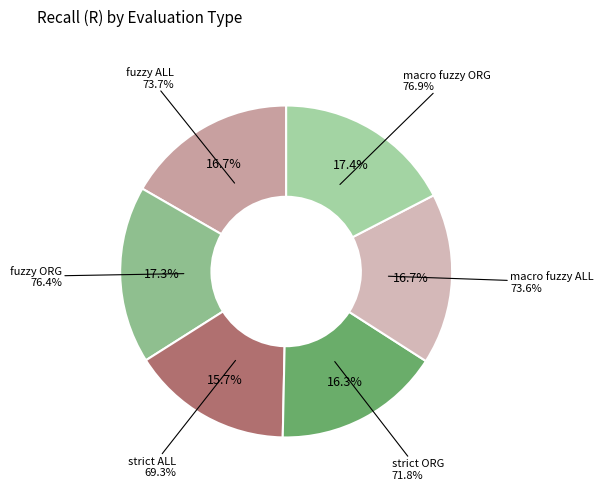

True or false: strict ORG accounts for 16% of the total.

True